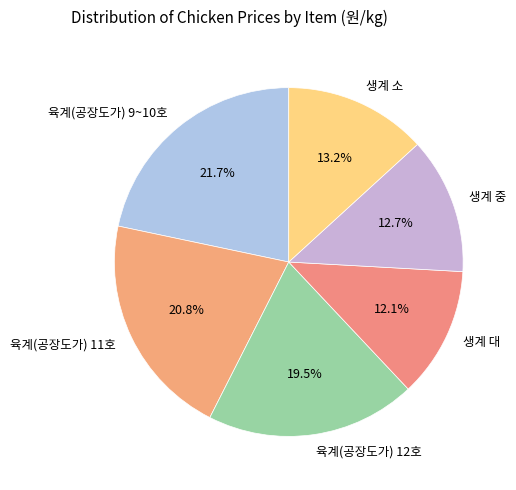

Count the number of slices in the pie.

6